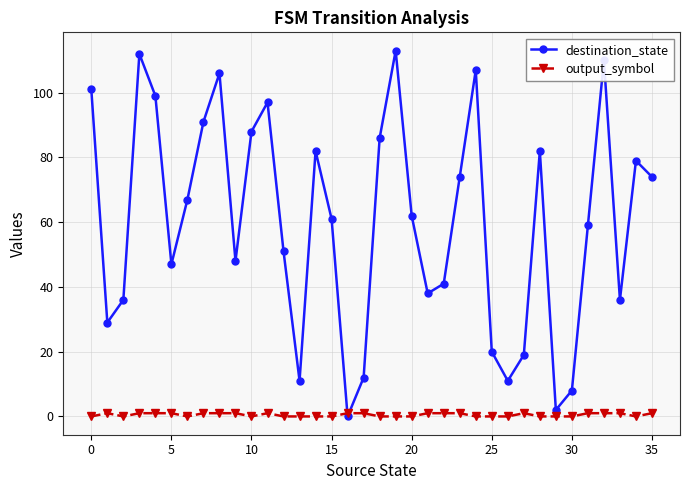

What is the sum of all destination_state values?

2159